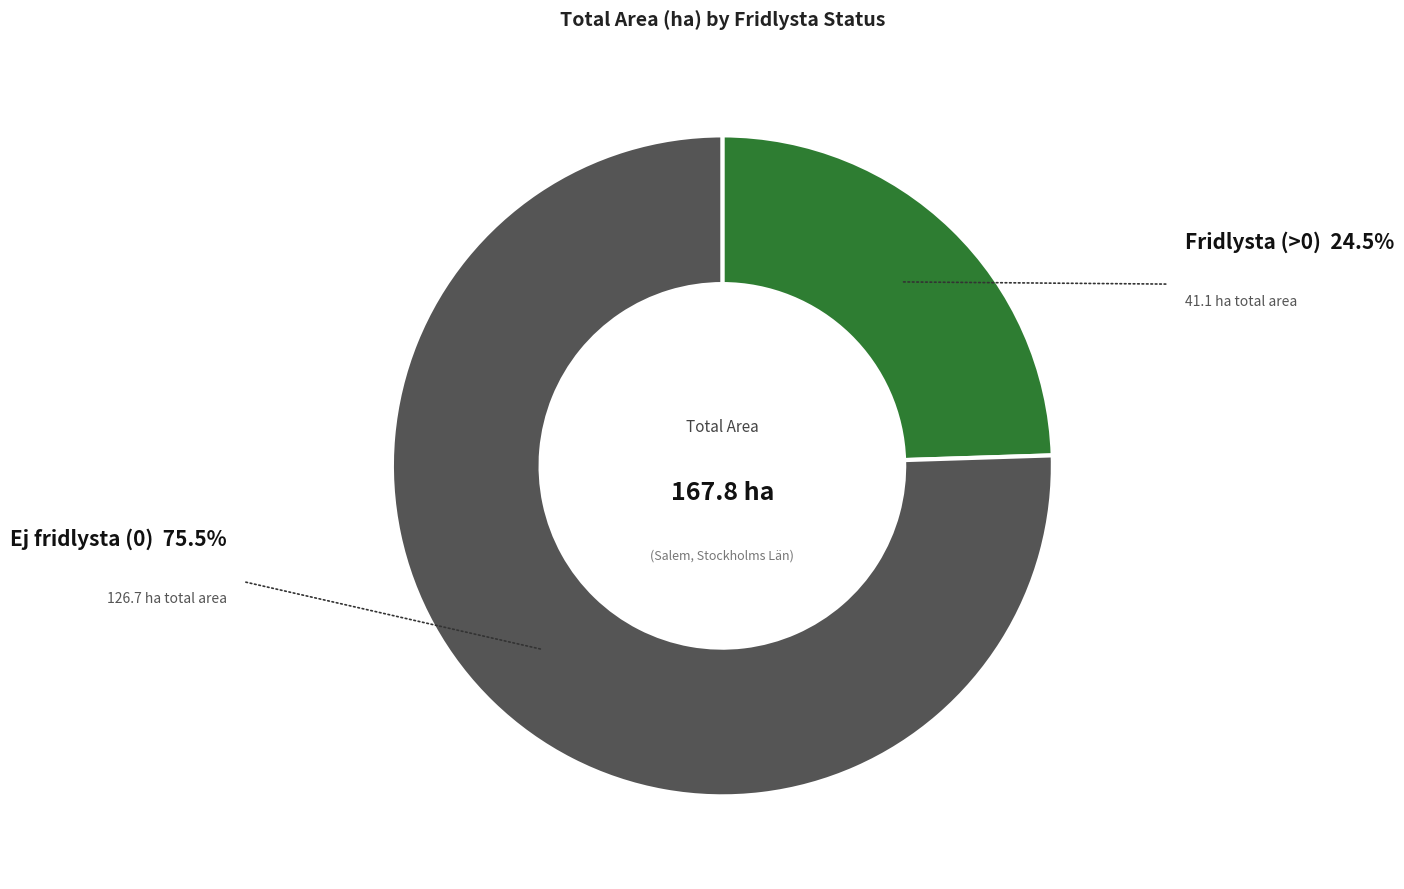

Is there any slice that represents more than half of the pie?

Yes